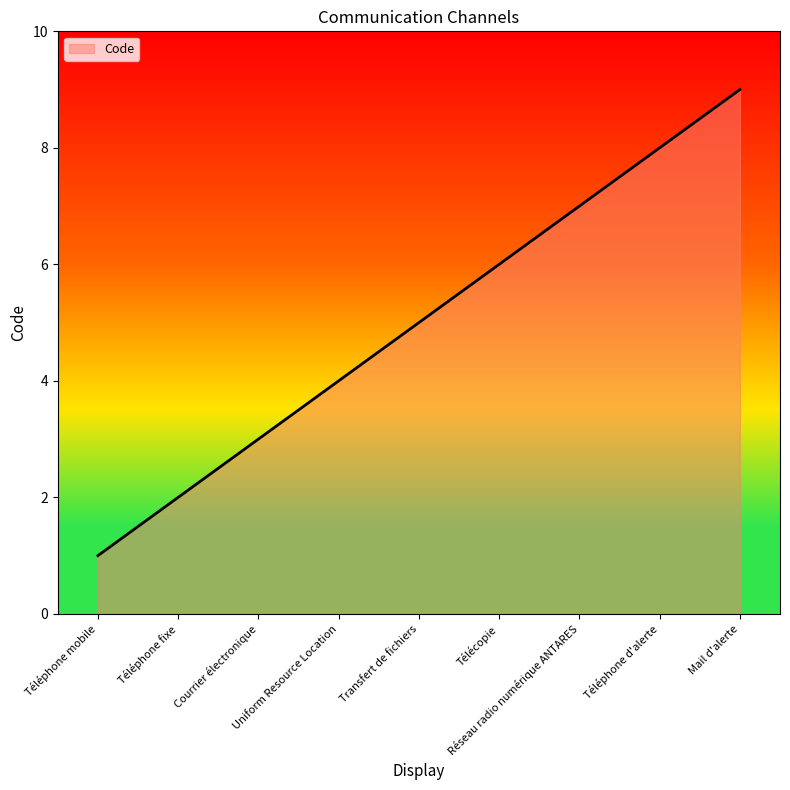

Is it true that the value at Courrier électronique is 4?

False